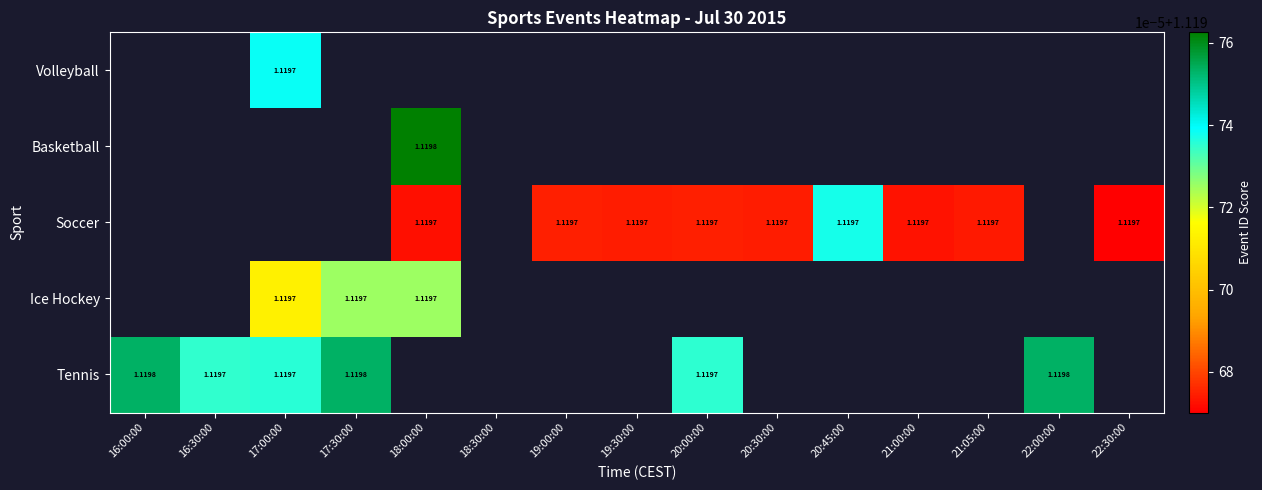

At which category does the chart reach its minimum across all series?

22:30:00